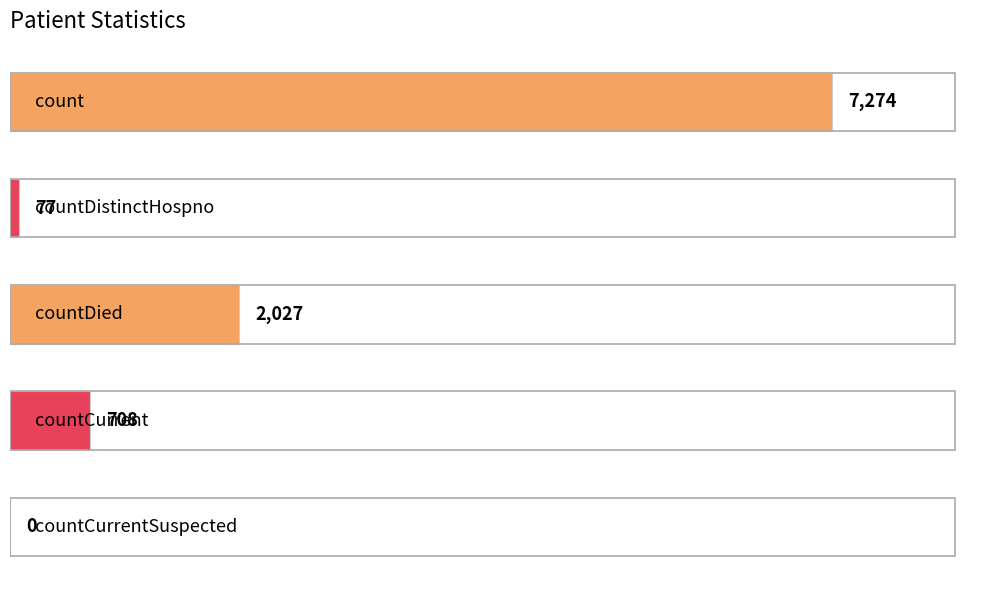

What is the sum of all values?

10086